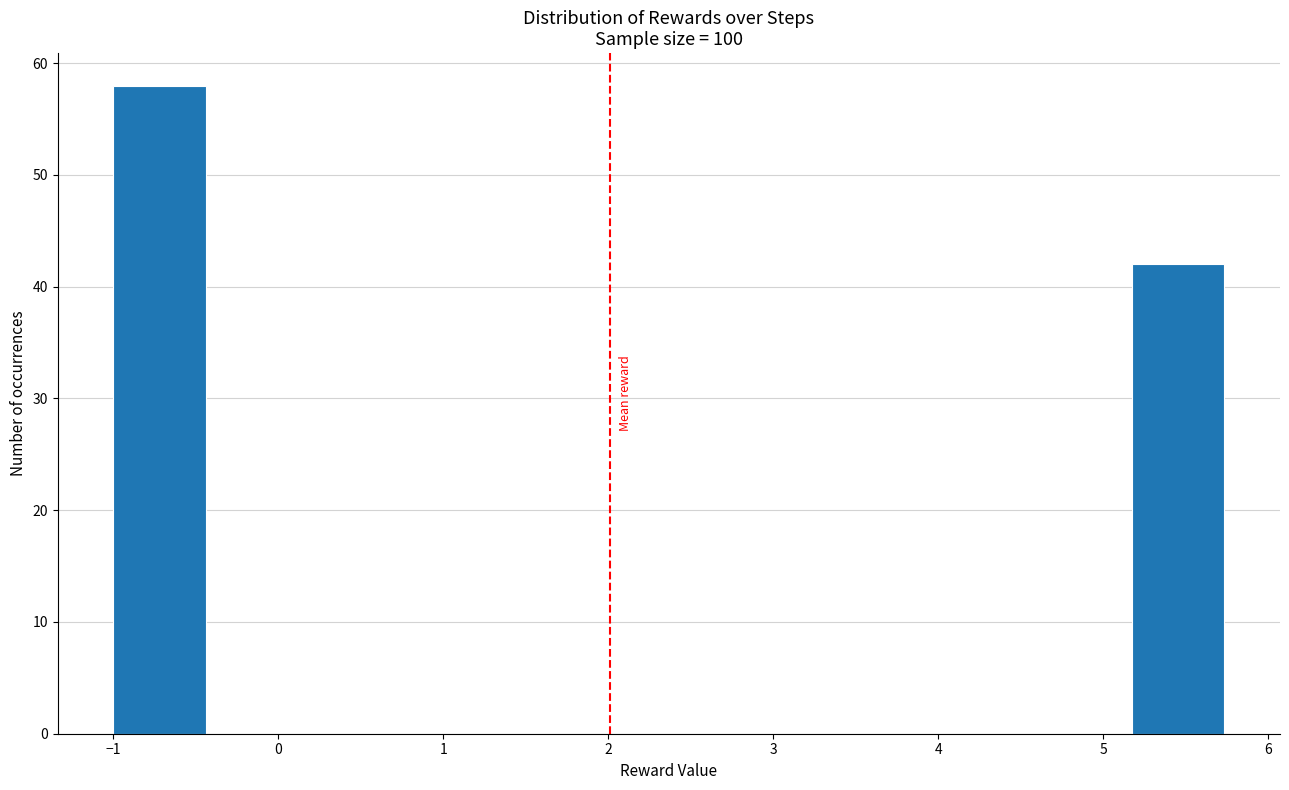

Which range on the x-axis has the tallest bar?

-1.0 to -0.4